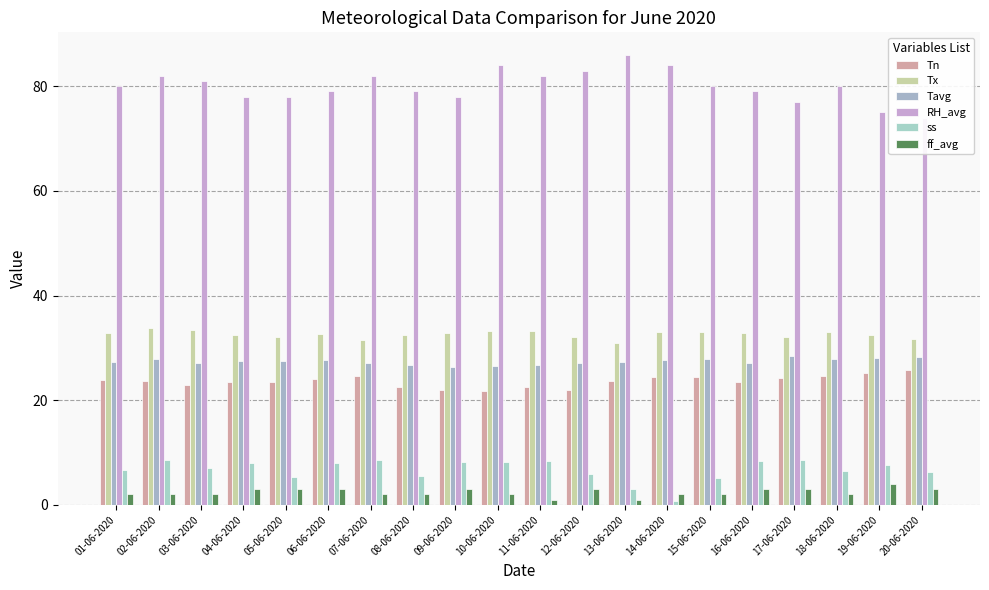

What is the label of the 9th bar from the right?

12-06-2020